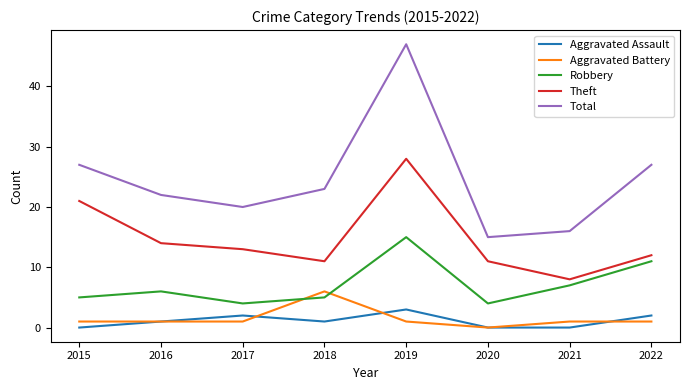

At how many categories does at least one series exceed 17?

6